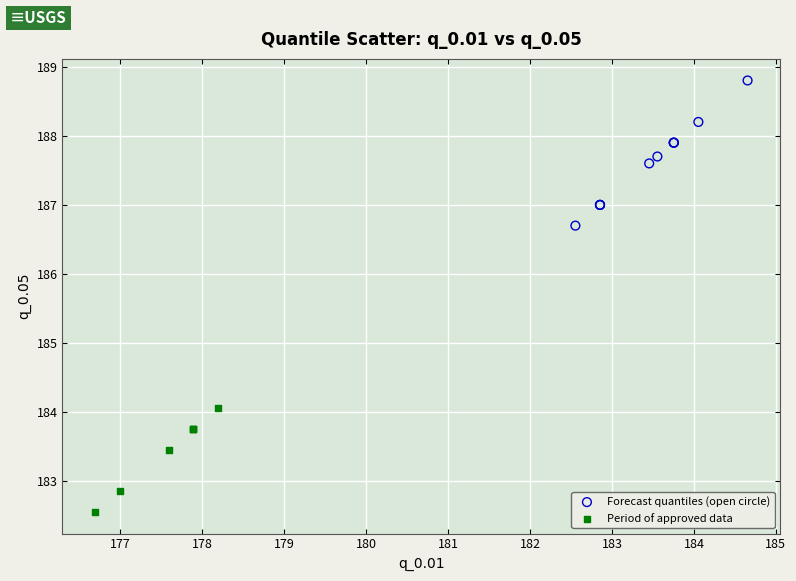

Which series has the widest spread of Y values?

Forecast quantiles (open circle)